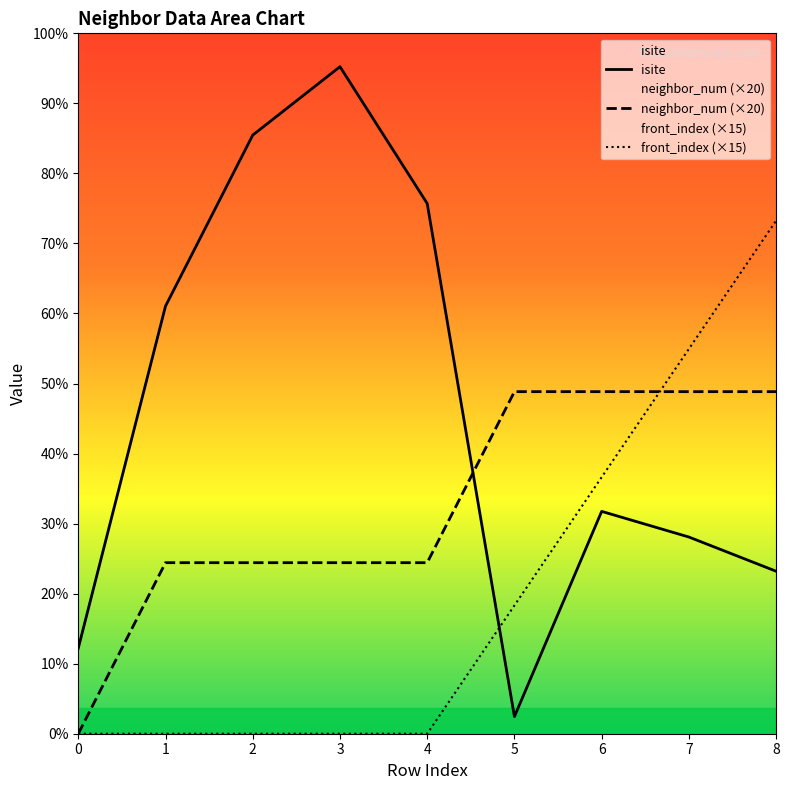

What is the difference between the maximum and minimum values in the neighbor_num (×20) series?

40